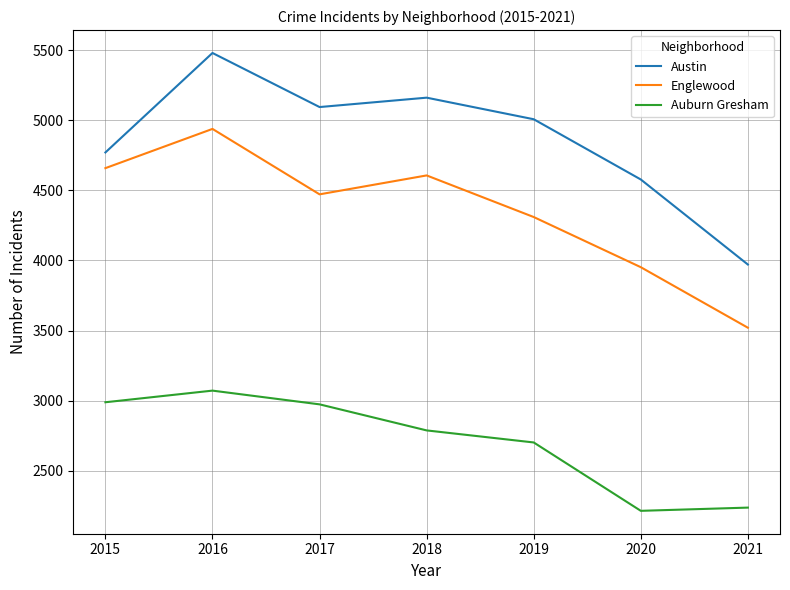

Reading left to right, transcribe all the data shown in this chart.

Austin: 4771	5481	5095	5162	5008	4578	3971
Englewood: 4659	4939	4472	4607	4310	3952	3520
Auburn Gresham: 2988	3071	2973	2787	2701	2213	2236